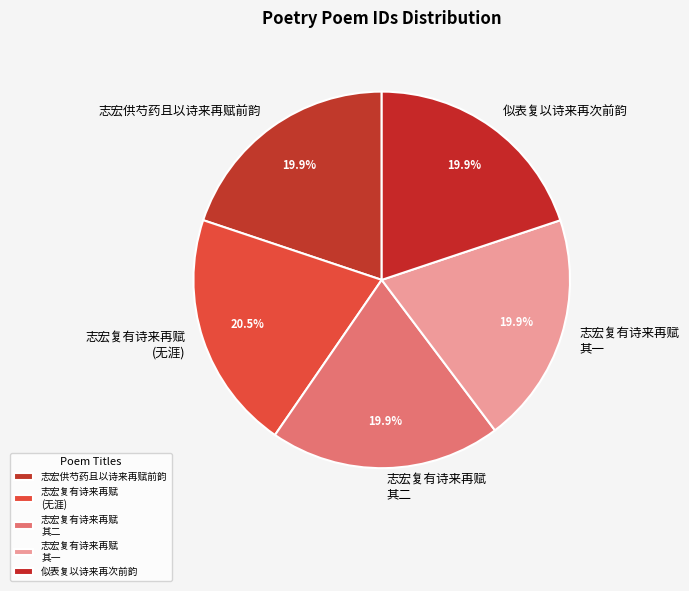

What is the ratio of the value at 志宏复有诗来再赋 其一 to the value at 志宏复有诗来再赋 其二?

1.0